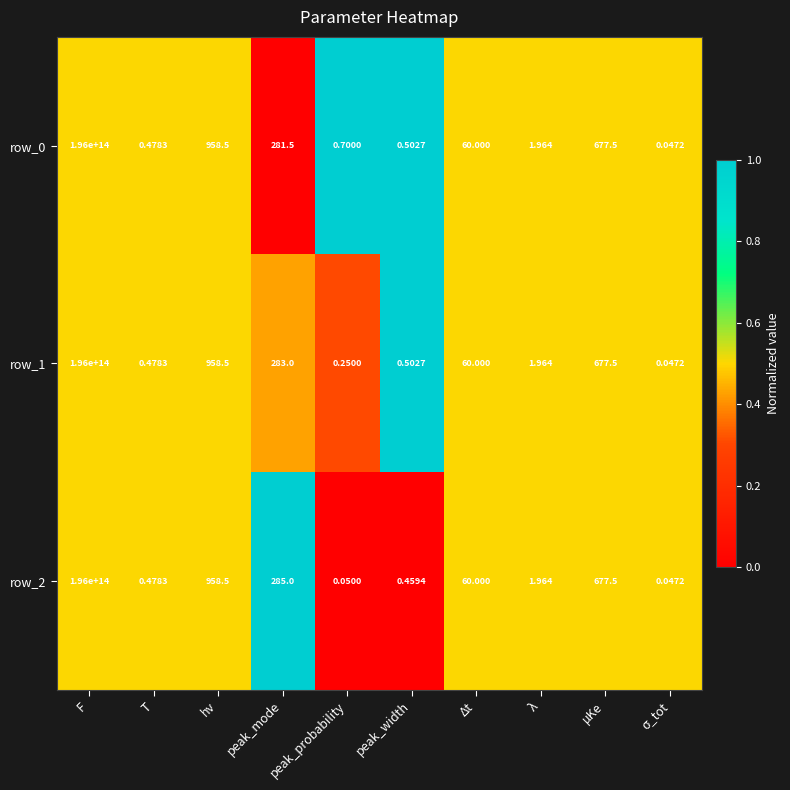

Which category has the highest value in the row_0 series?

F